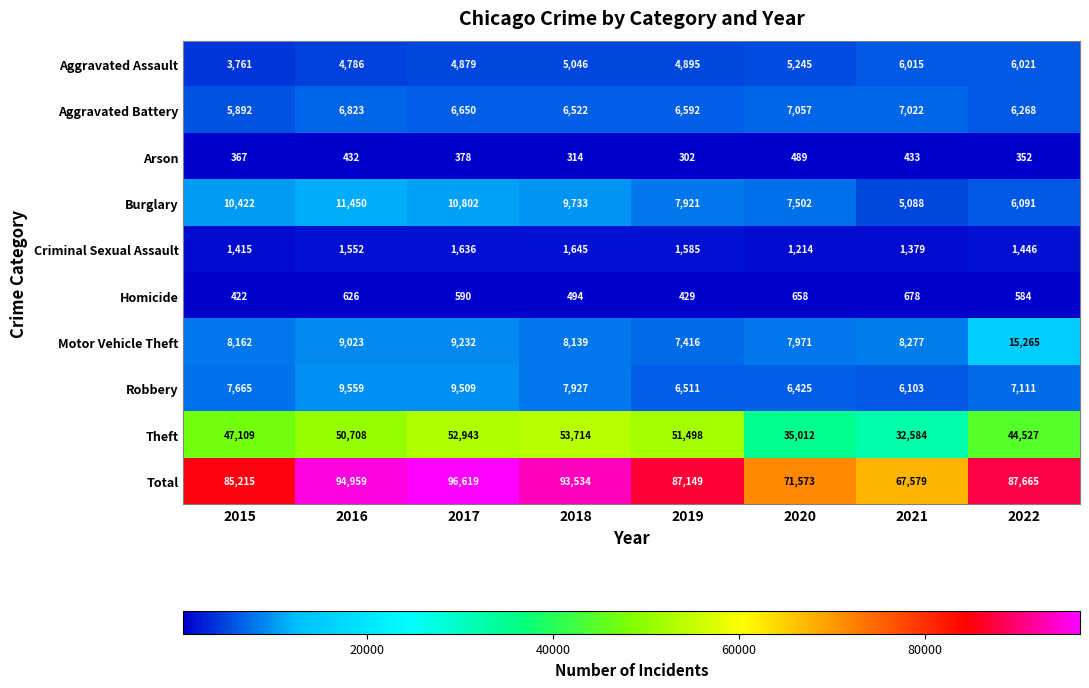

What is the difference between the second highest and minimum values in the Criminal Sexual Assault series?

422